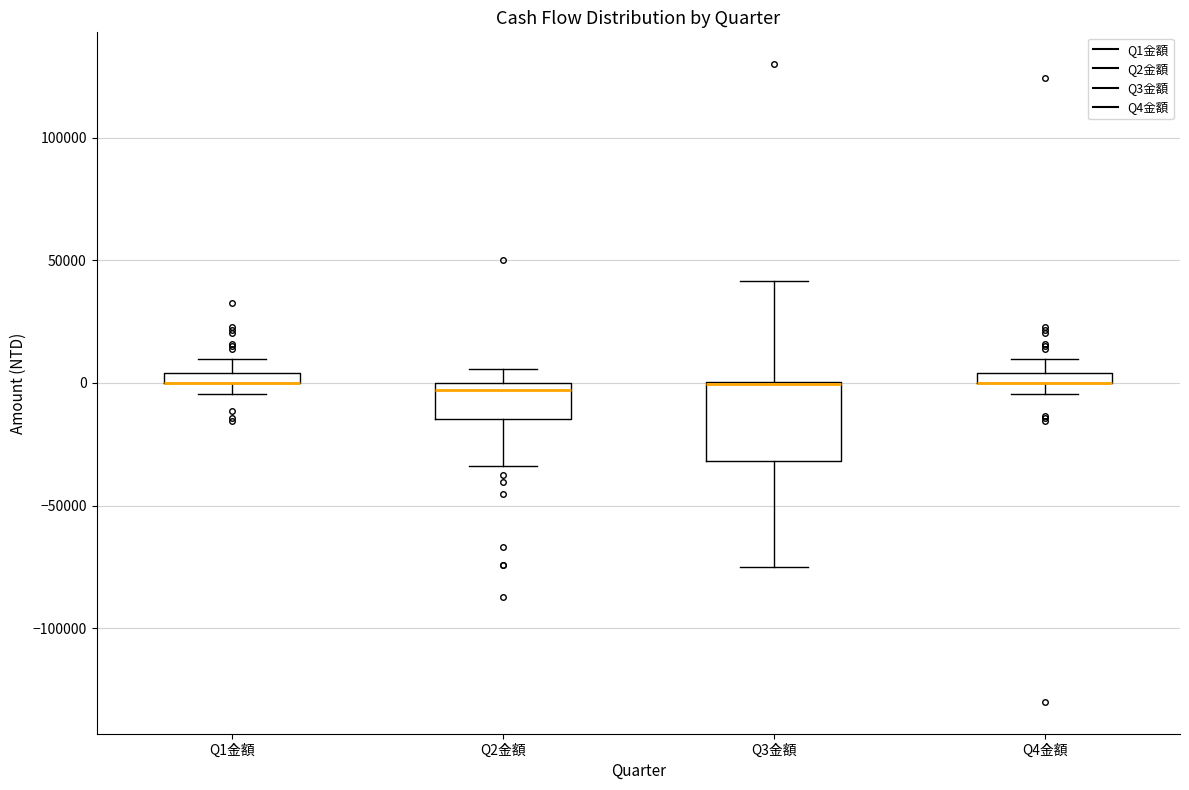

Where does the upper whisker of the box for Q1金額 end on the y-axis? The values are not printed on the chart, so give them approximately, as read against the axis.

10000